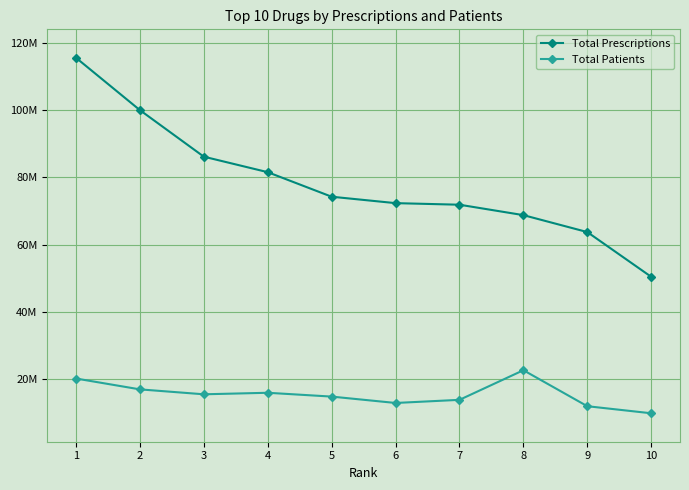

What are all the series names shown in the legend?

Total Prescriptions, Total Patients